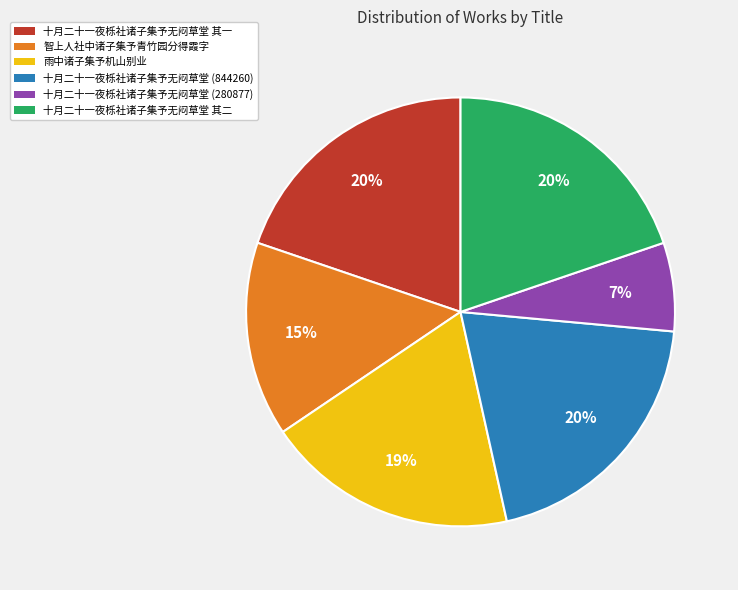

Is 十月二十一夜栎社诸子集予无闷草堂 (844260) the majority of the pie?

No